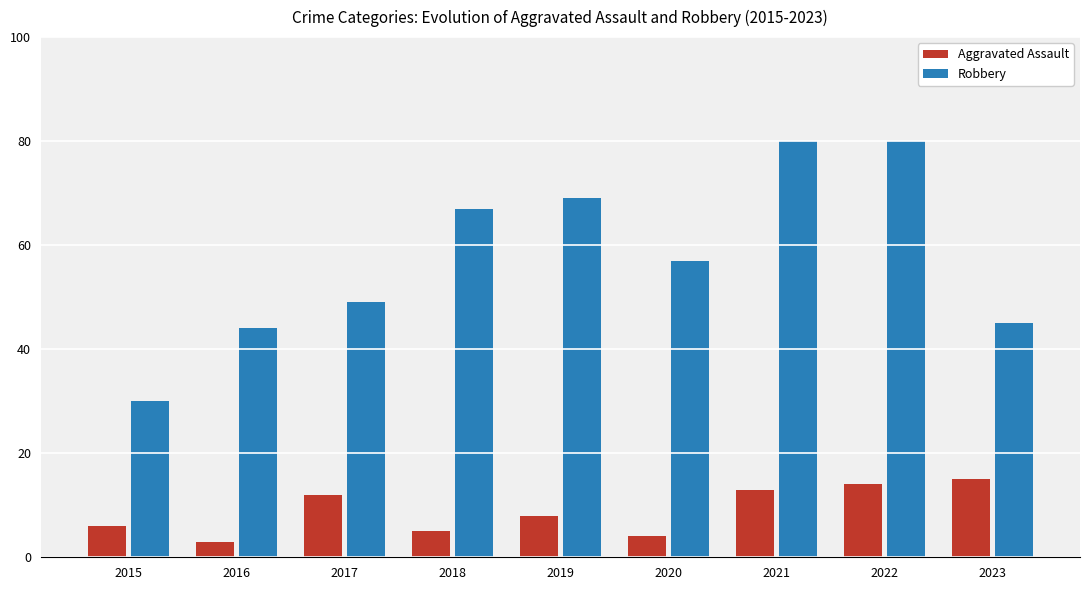

Reading left to right, list all the values displayed in this chart.

Aggravated Assault: 2015=6	2016=3	2017=12	2018=5	2019=8	2020=4	2021=13	2022=14	2023=15
Robbery: 2015=30	2016=44	2017=49	2018=67	2019=69	2020=57	2021=80	2022=80	2023=45